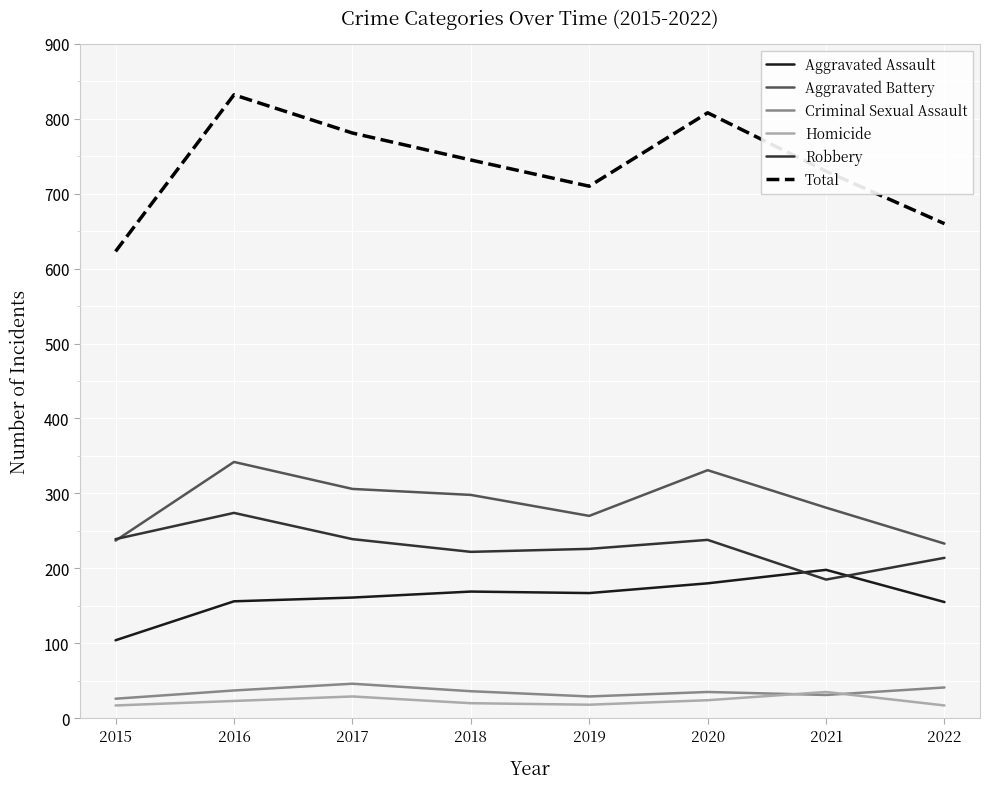

Which series has the largest total across all categories?

Total